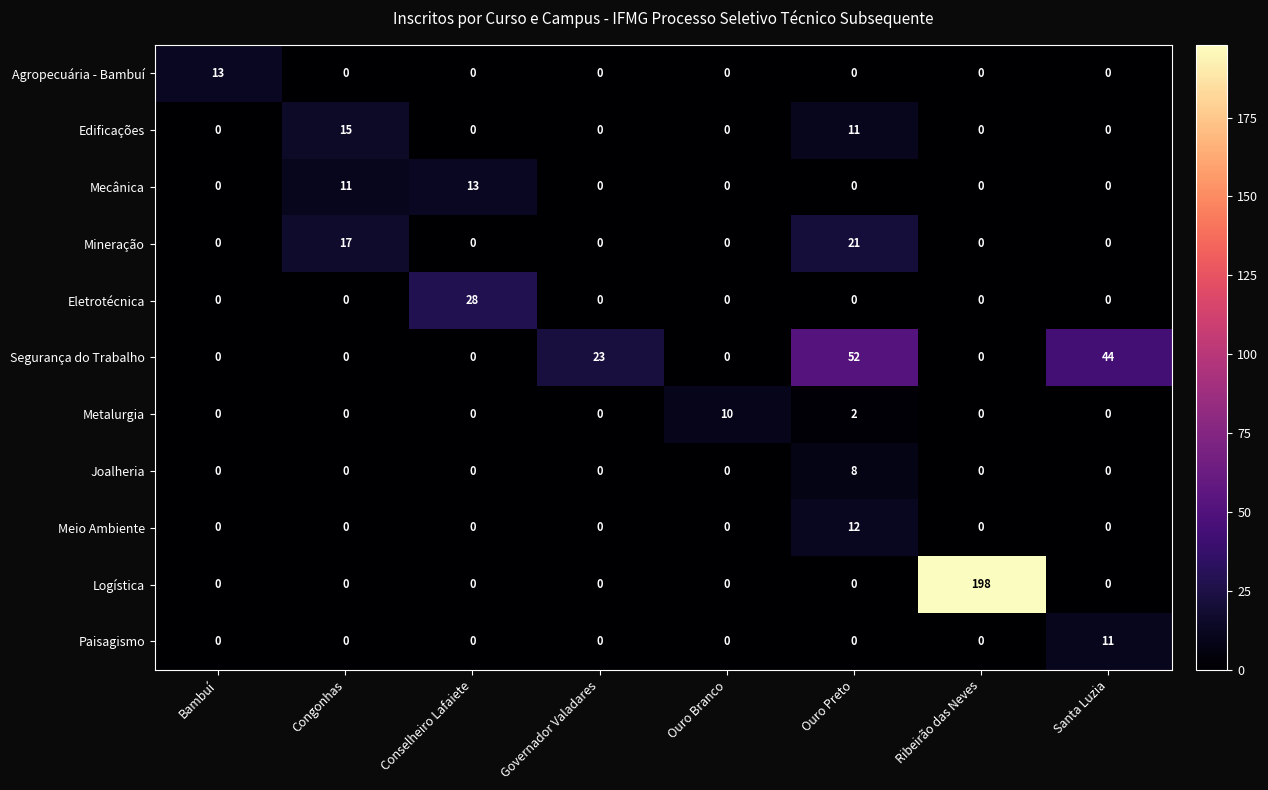

How many categories are shown in the chart?

8